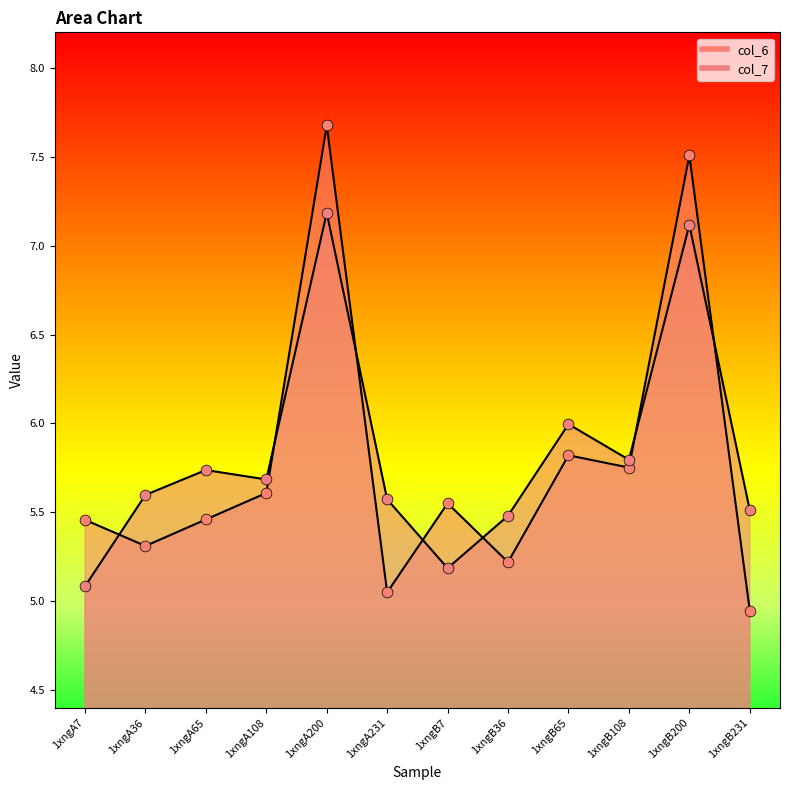

Which series has the largest total across all categories?

col_7